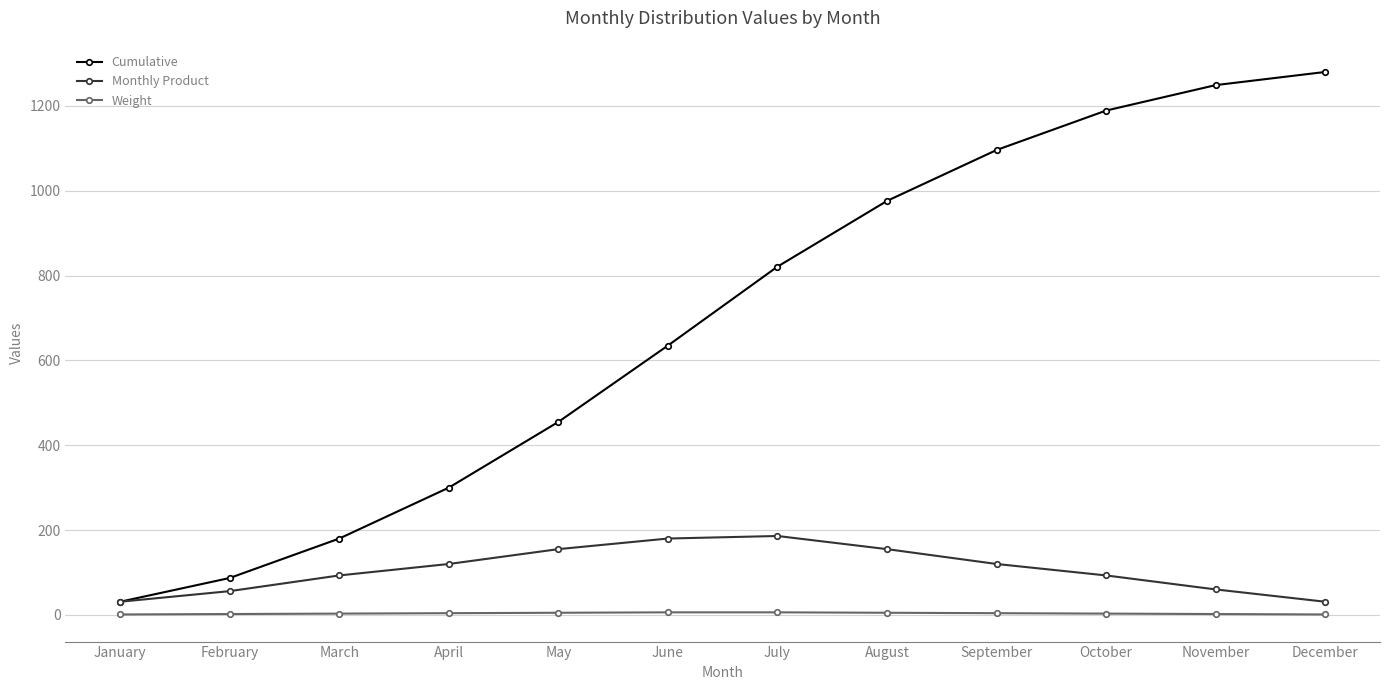

Between July and August, which series saw the biggest shift?

Cumulative